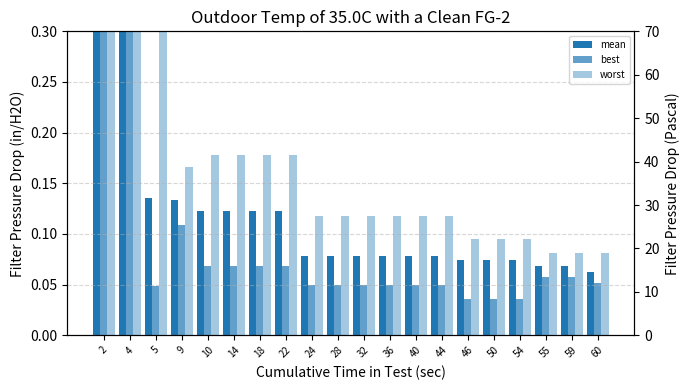

What is the difference between the second highest and second lowest values in the worst series?

3.9